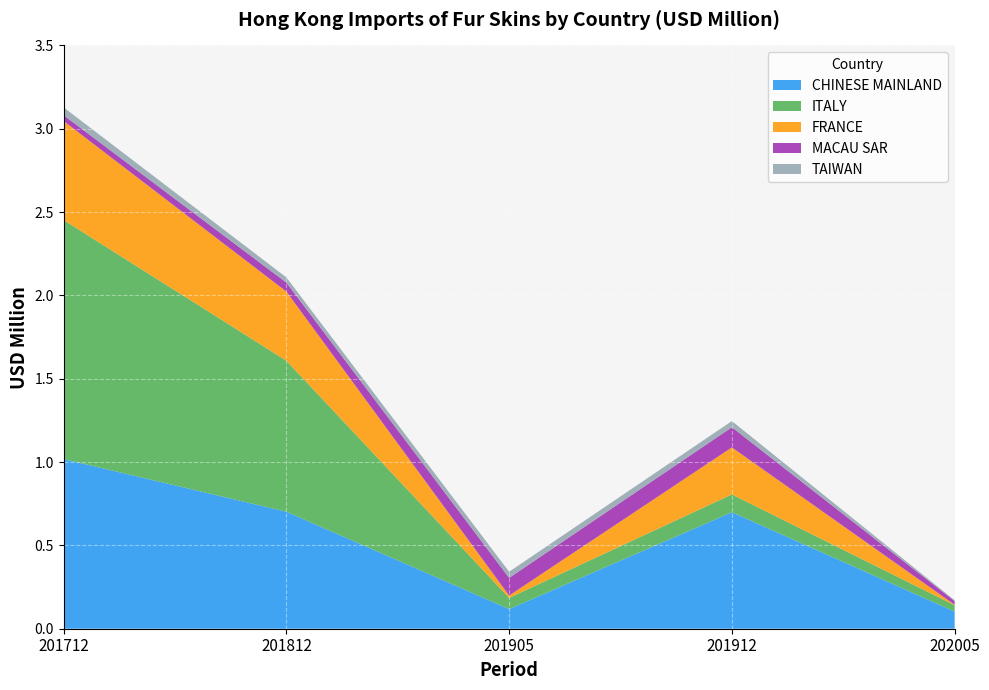

Reading left to right, extract all data points from this chart.

CHINESE MAINLAND: 1.0	0.7	0.1	0.7	0.1
ITALY: 1.4	0.9	0.1	0.1	0.0
FRANCE: 0.6	0.4	0.0	0.3	0.0
MACAU SAR: 0.0	0.1	0.1	0.1	0.0
TAIWAN: 0.0	0.0	0.0	0.0	0.0